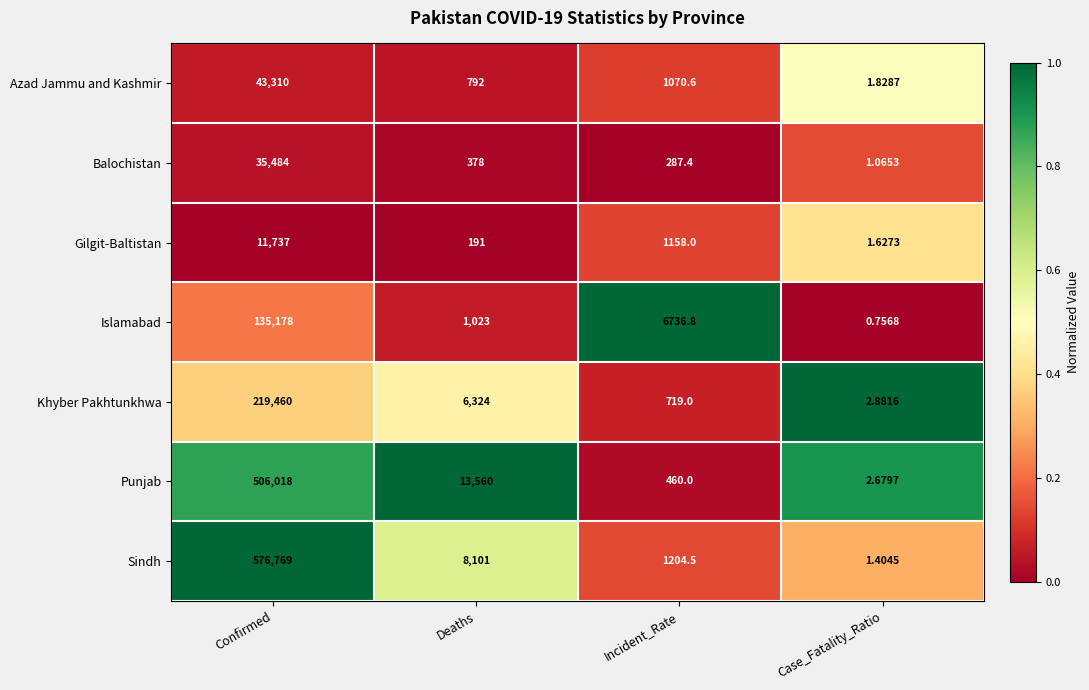

At which label does Islamabad reach its peak?

Confirmed